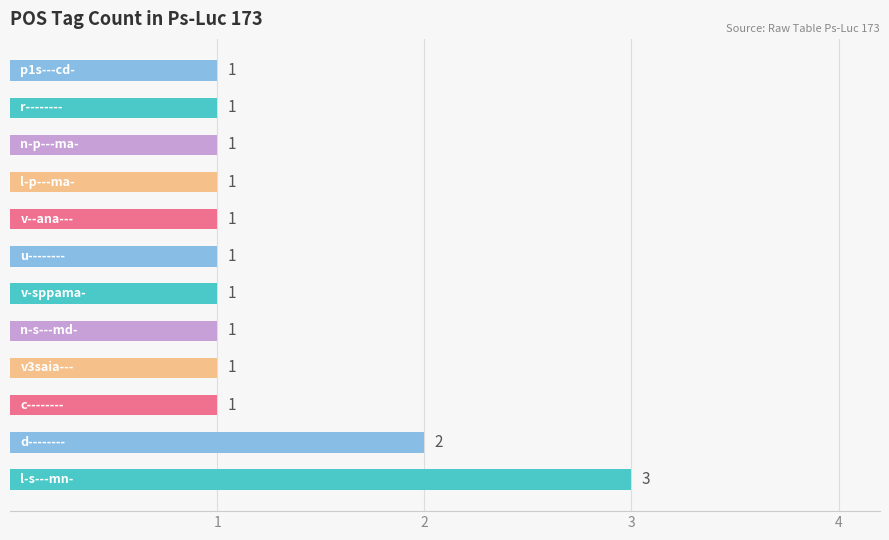

What is the greatest value displayed?

3